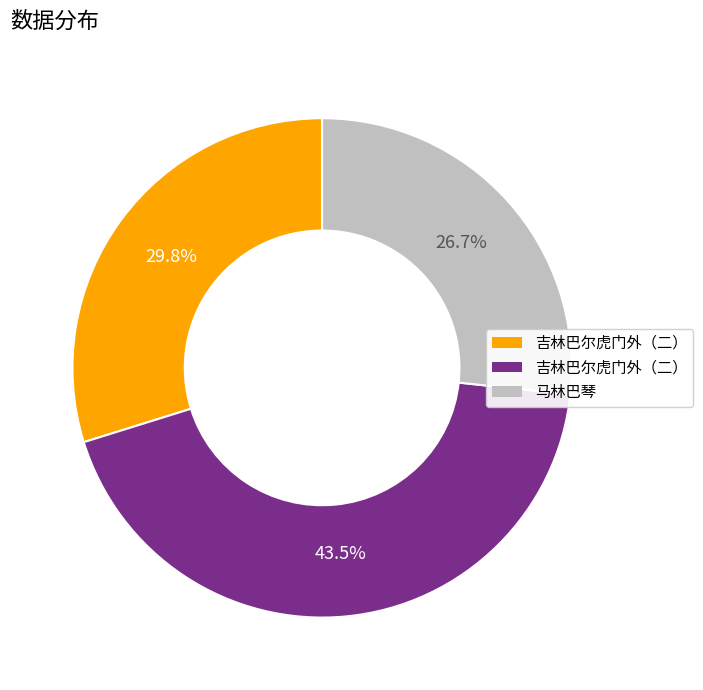

Does any single category account for the majority?

No